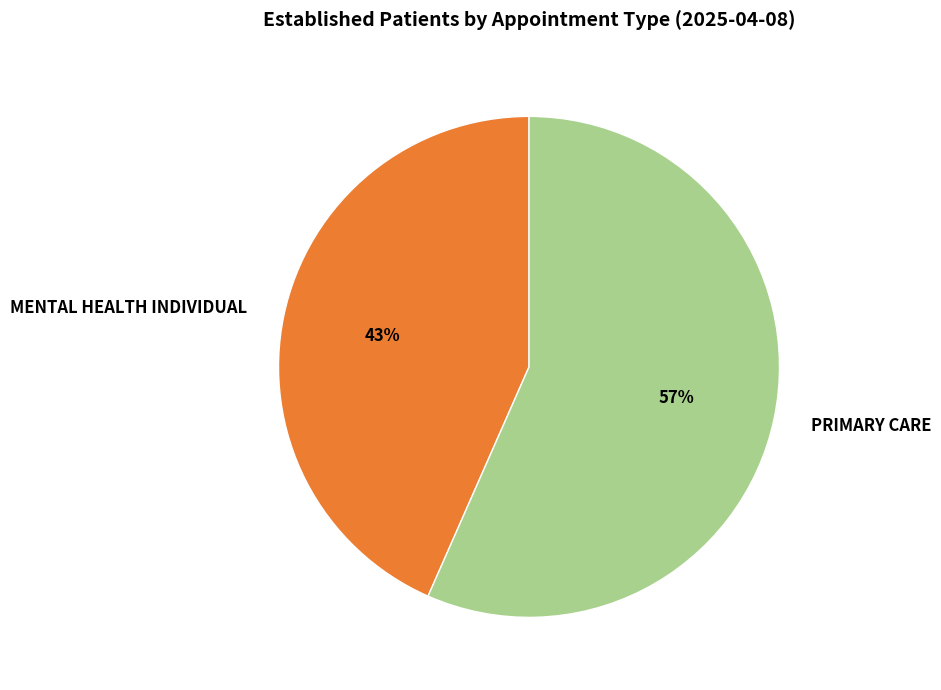

To the nearest percent, what is the combined percentage of MENTAL HEALTH INDIVIDUAL and PRIMARY CARE?

100%